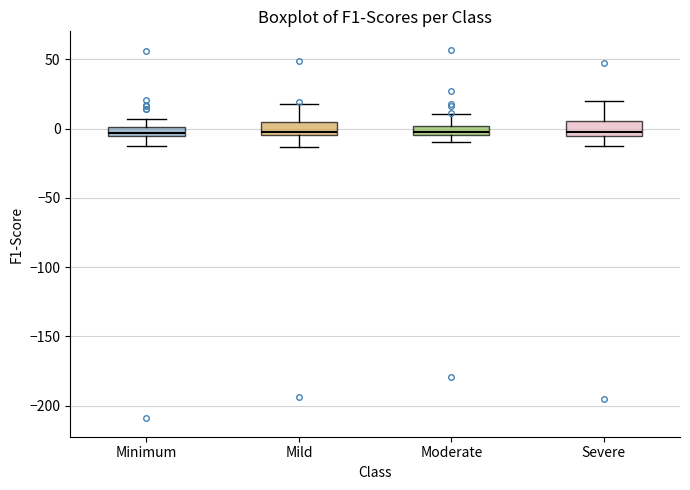

Where does the lower whisker of the box for Severe end on the y-axis? The values are not printed on the chart, so give them approximately, as read against the axis.

-10